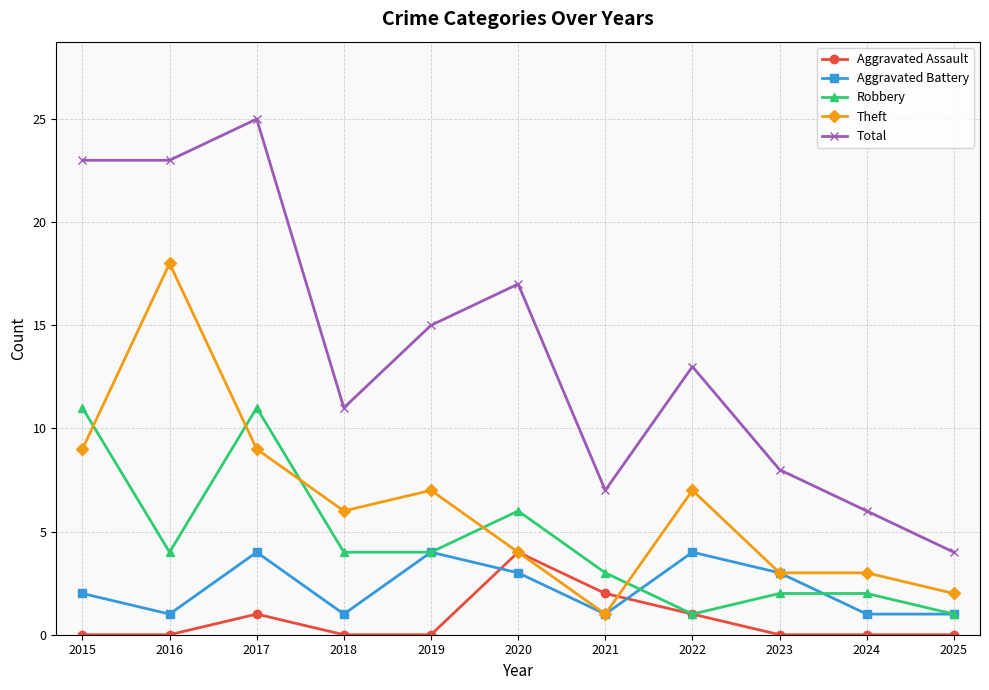

How many distinct data groups are displayed?

5